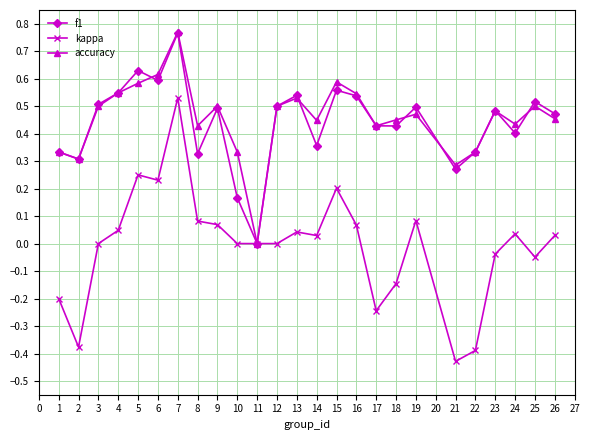

Is the value of accuracy at 16 greater than the value of f1 at 2?

Yes